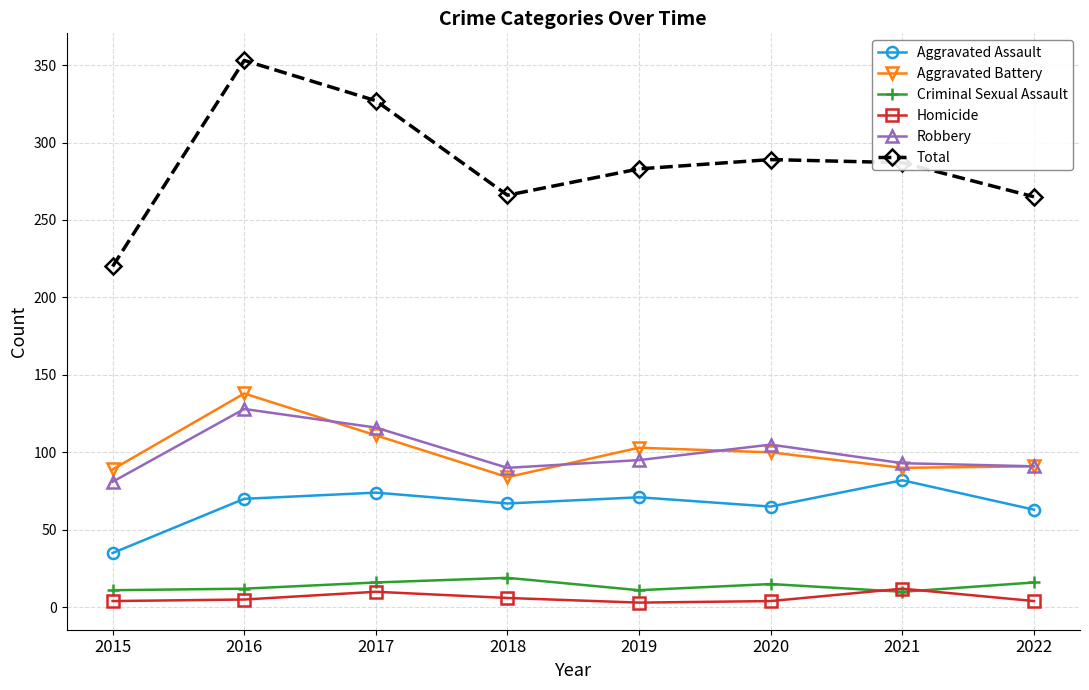

The value of Aggravated Battery at 2020 is 162. True or false?

False